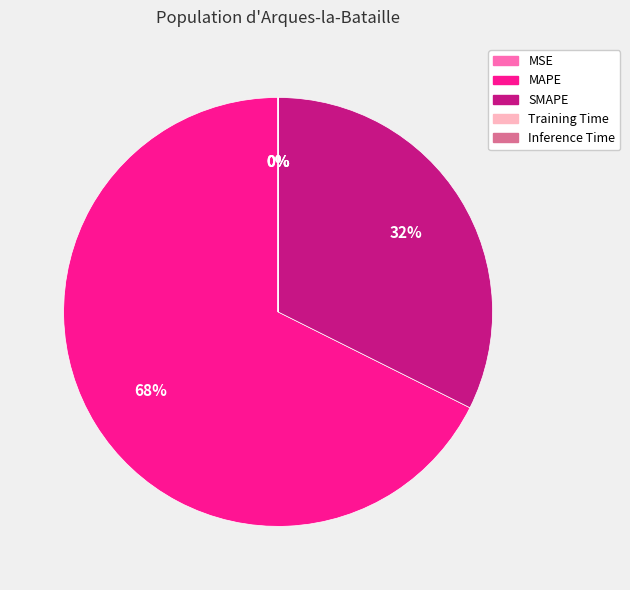

Which slice is the largest?

MAPE